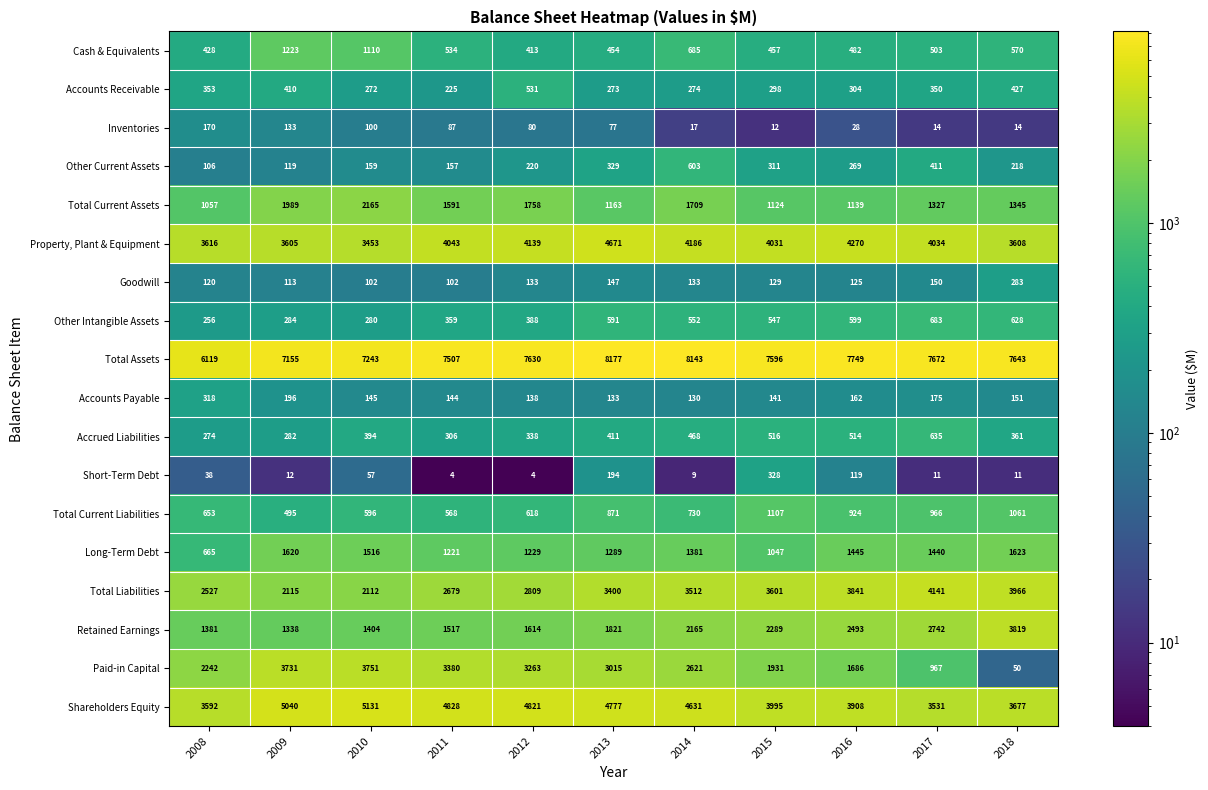

Which series changed the most between 2010 and 2013?

Total Liabilities